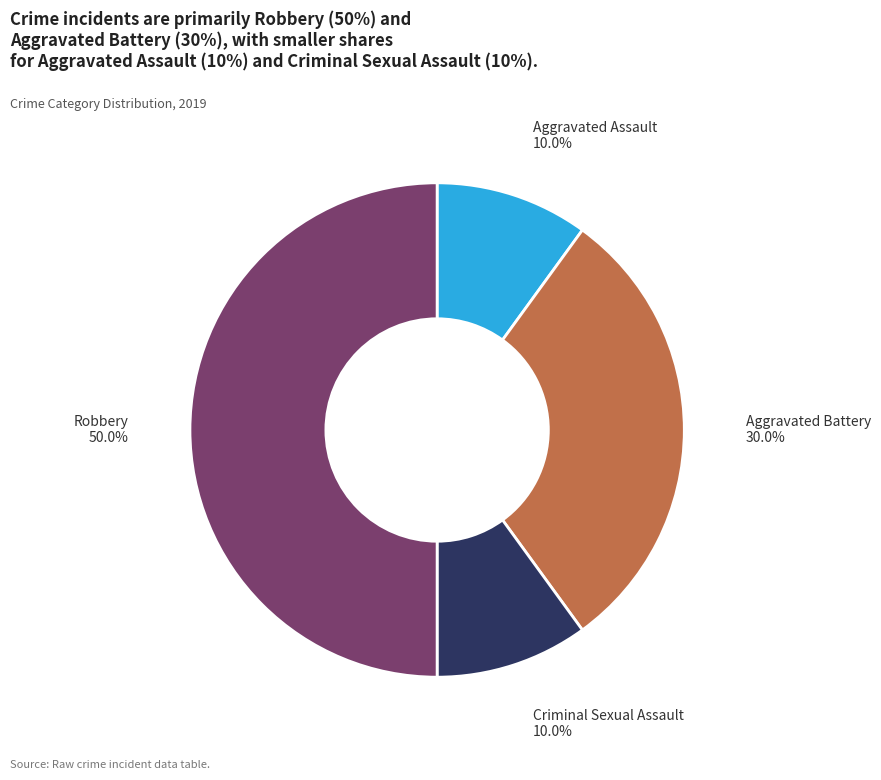

How many segments does this pie chart have?

4